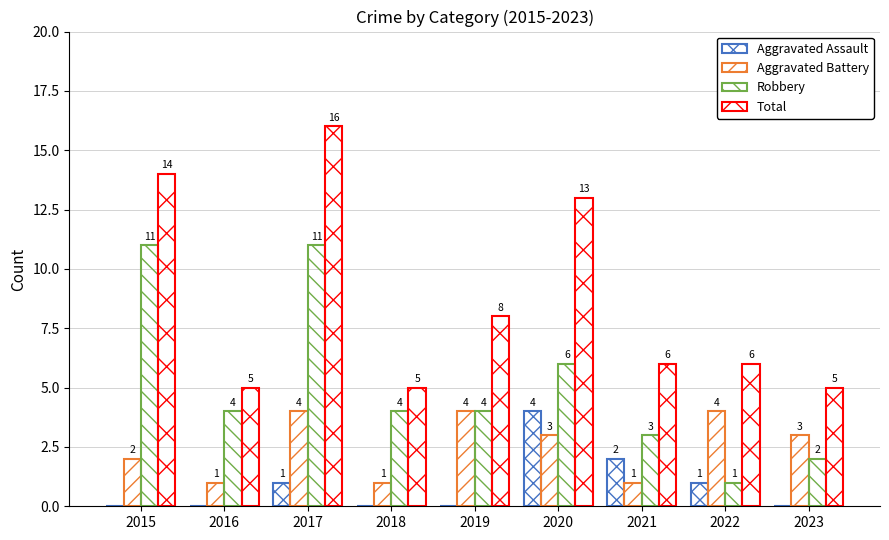

Is the value of Aggravated Battery at 2021 greater than the value of Robbery at 2018?

No